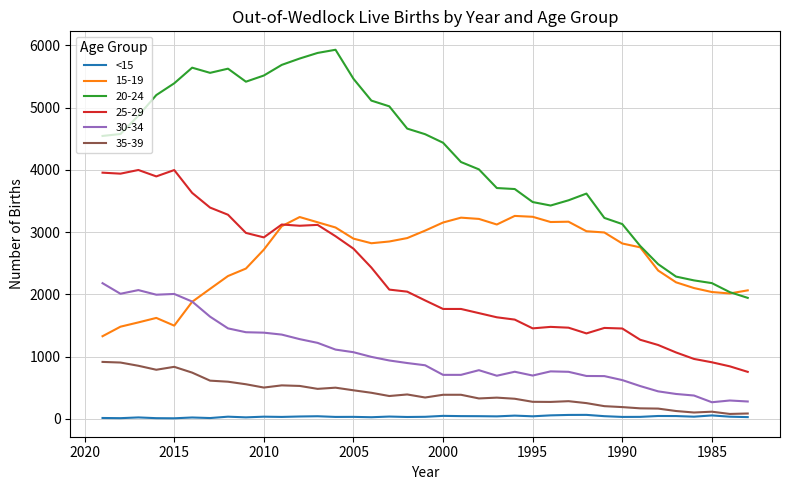

What is the difference between the second highest and second lowest values?

52